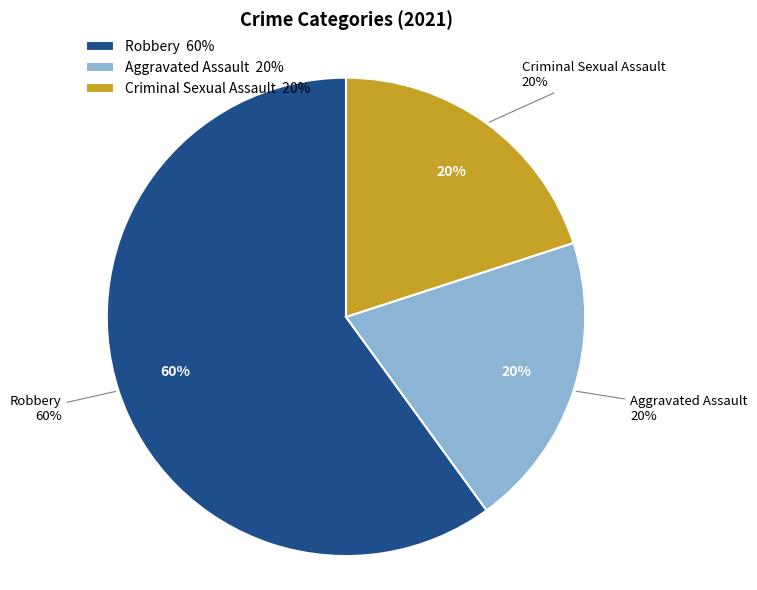

What portion of the pie excludes Robbery?

40.0%